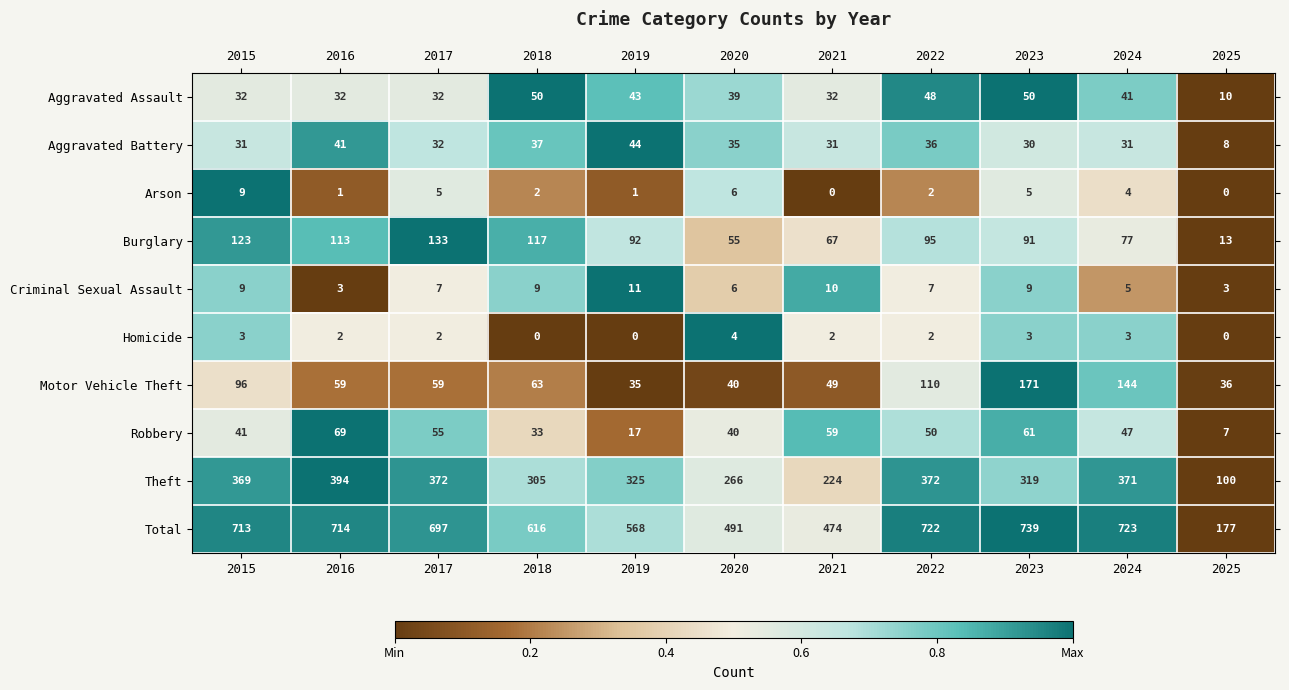

List the labels in order of Total value, smallest first.

2025, 2021, 2020, 2019, 2018, 2017, 2015, 2016, 2022, 2024, 2023